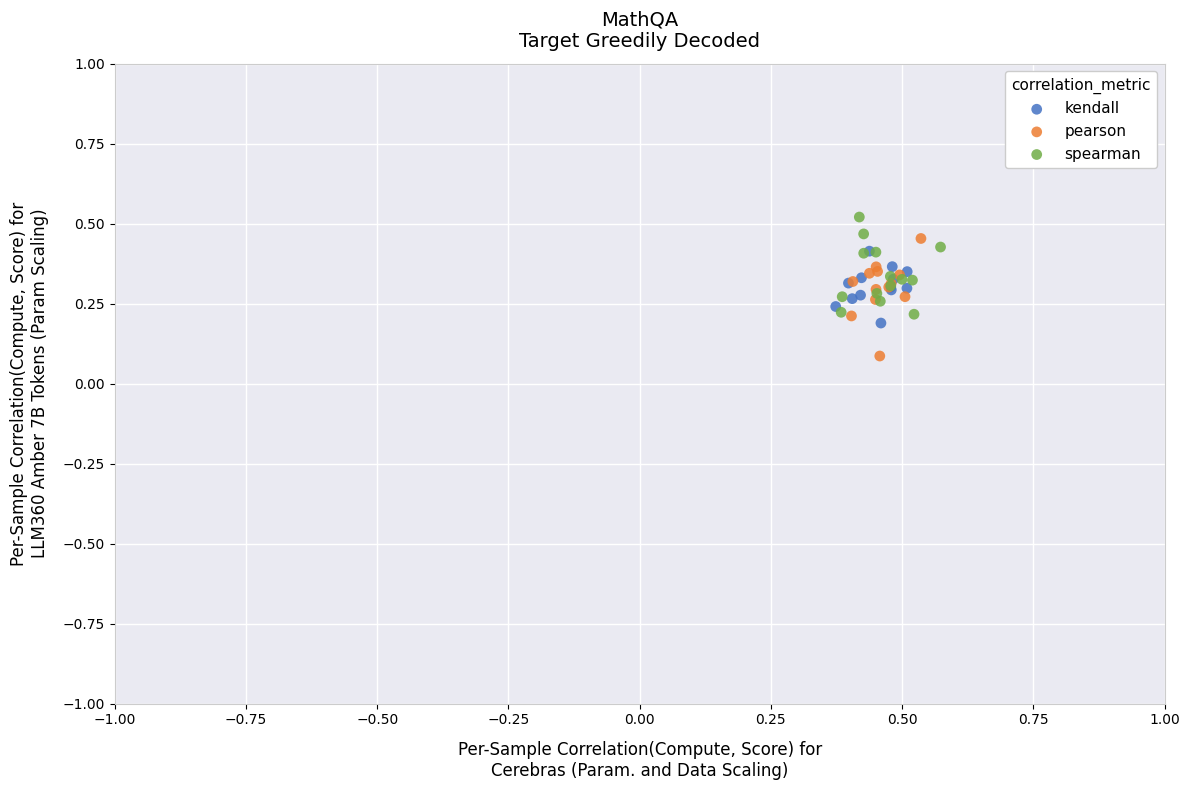

Which series contains the lowest Y value?

pearson